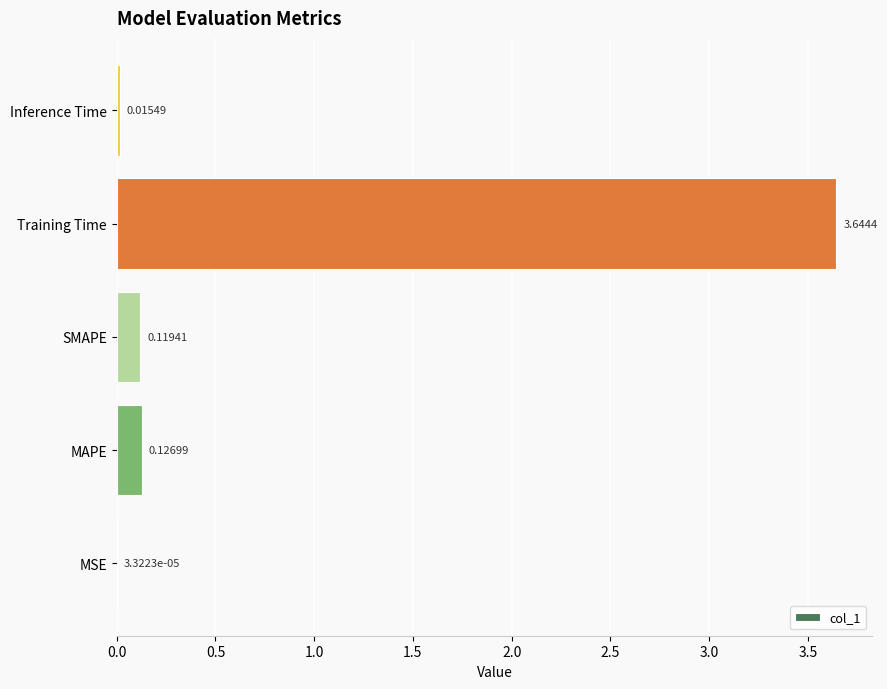

Are the bars grouped side by side (vs. stacked)?

No